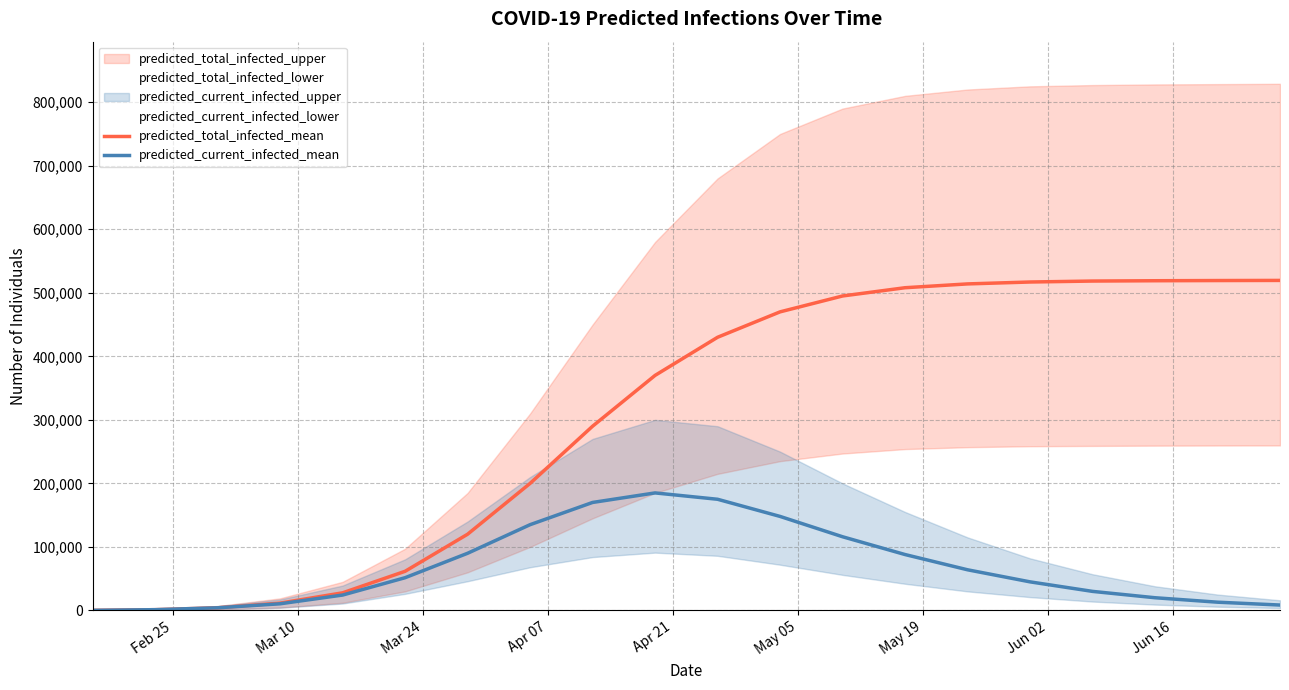

True or false: predicted_total_infected_mean has more than 1 interior local peaks.

False